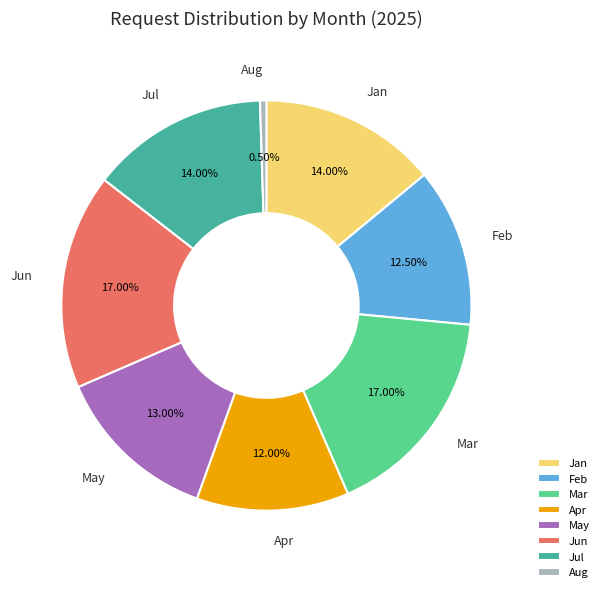

Which slice is the smallest?

Aug